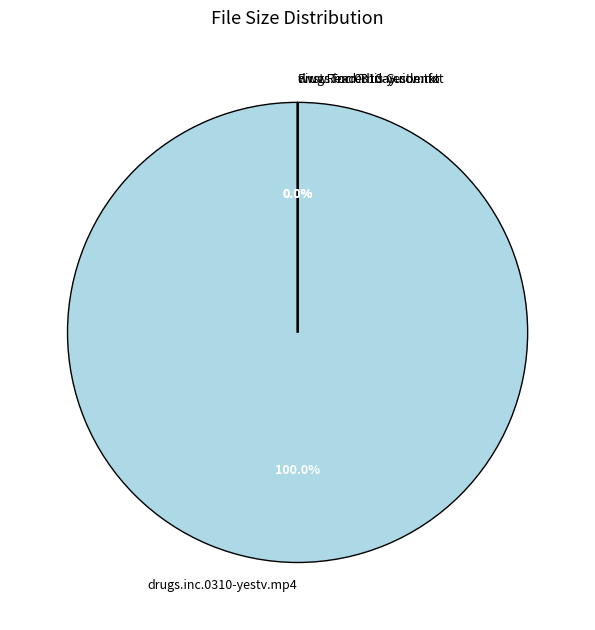

Which has a higher value, www.Torrentday.com.txt or drugs.inc.0310-yestv.mp4?

drugs.inc.0310-yestv.mp4